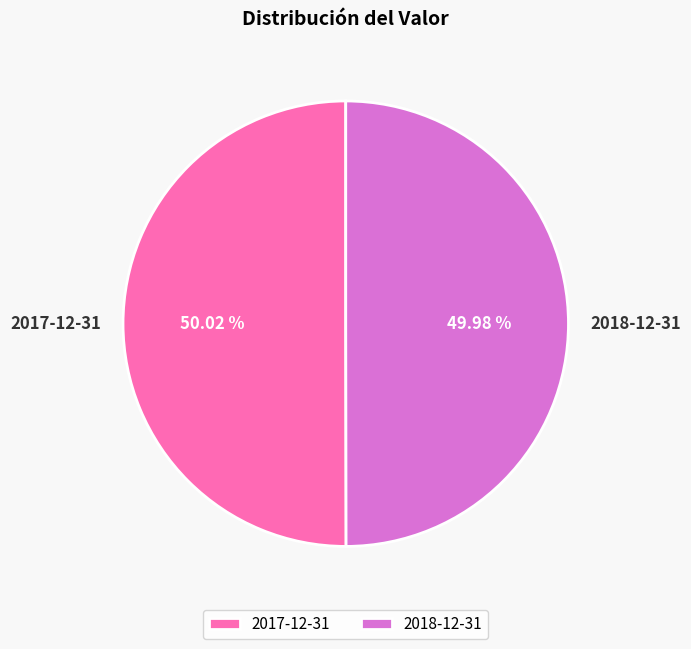

Count the number of slices in the pie.

2